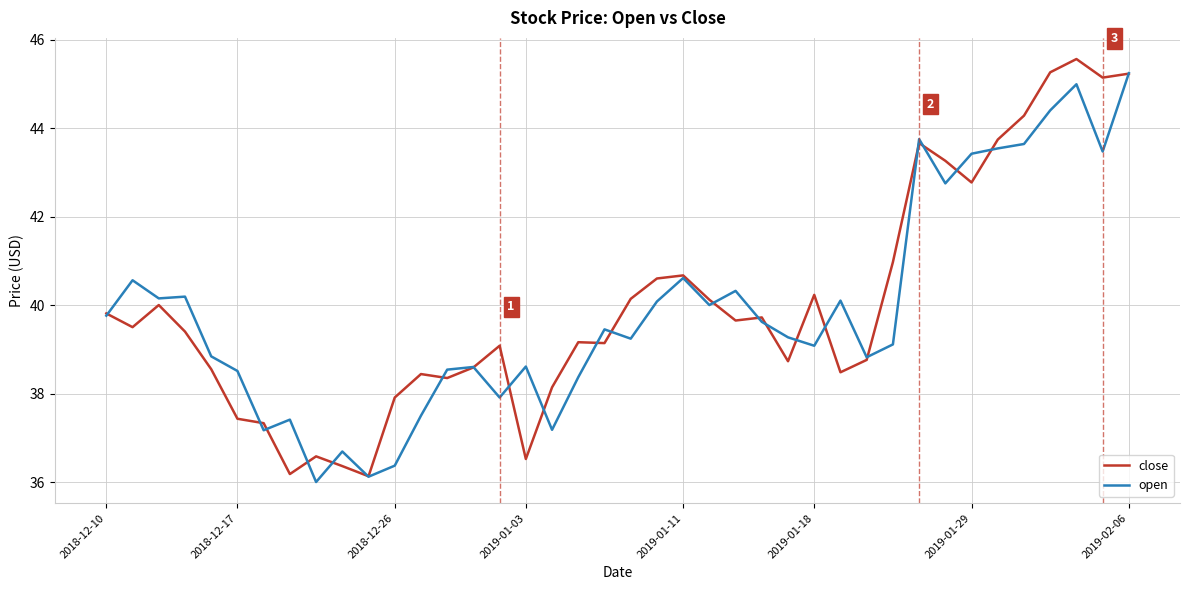

What is the minimum value shown in the chart?

36.0